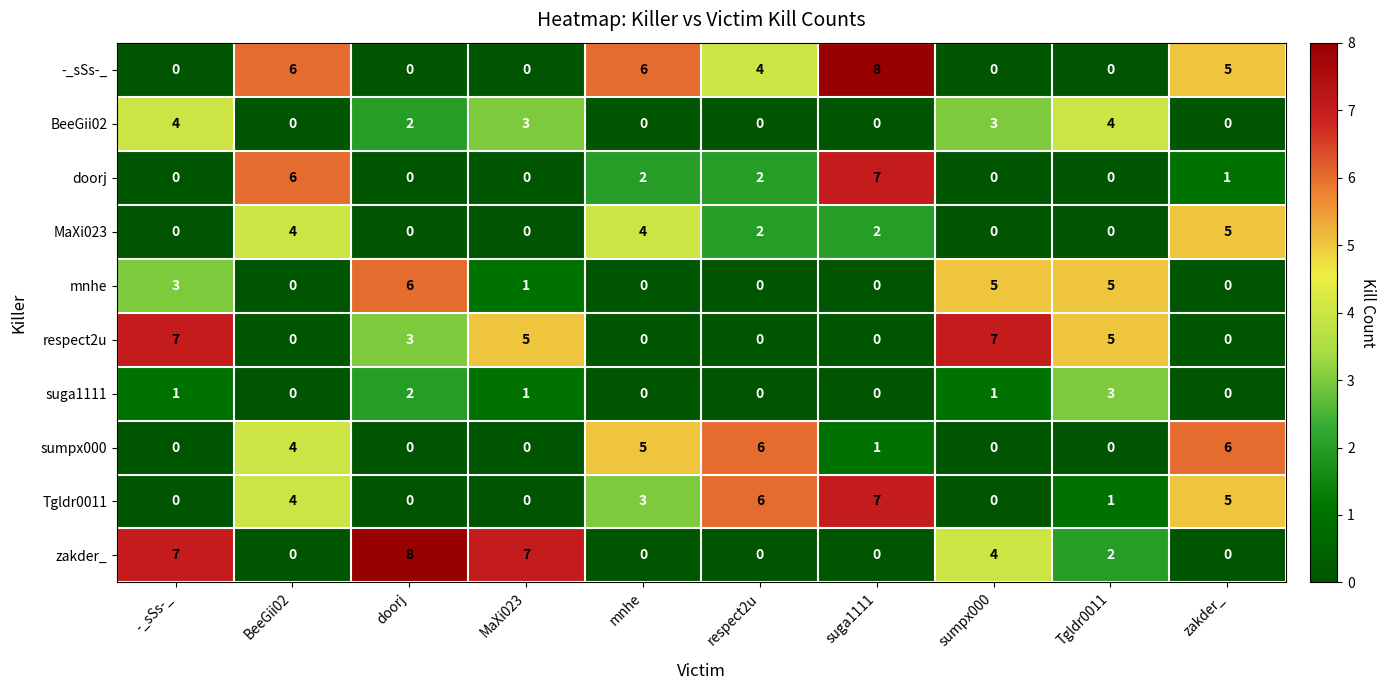

What is the maximum value shown in the chart?

8